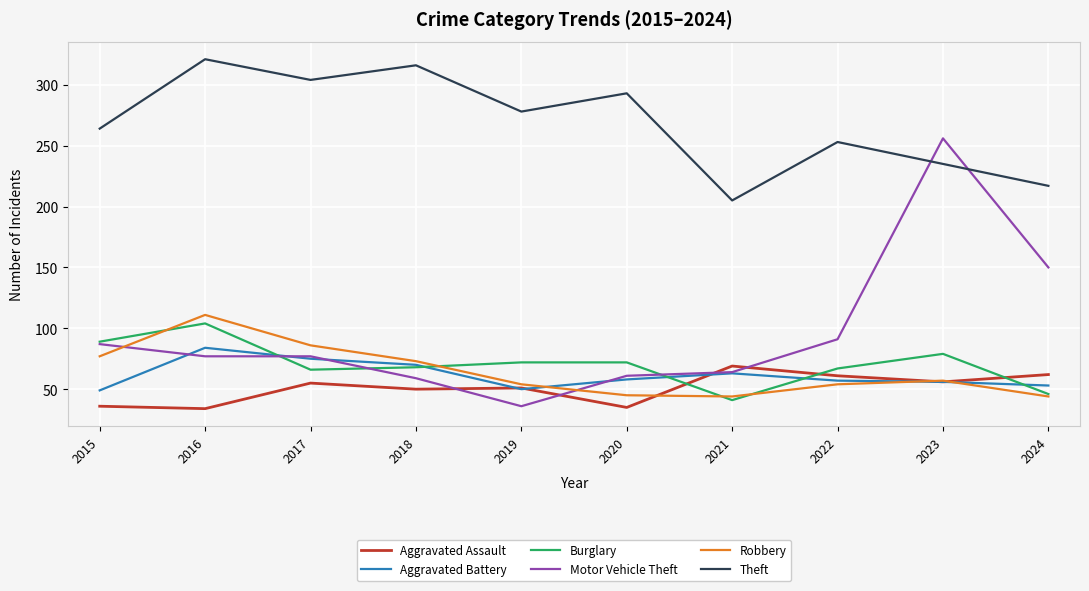

At which label does Theft first exceed 278?

2016